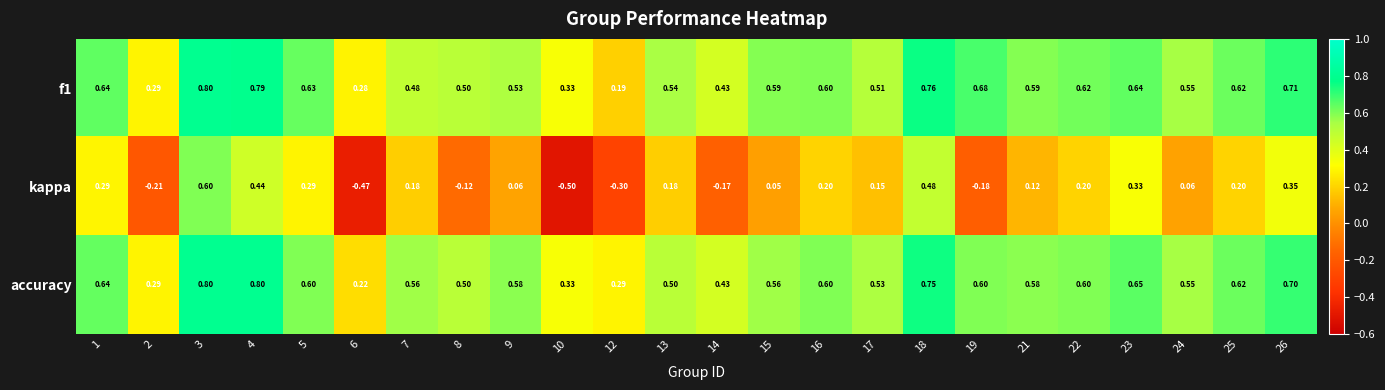

Which series has the widest spread of values?

kappa